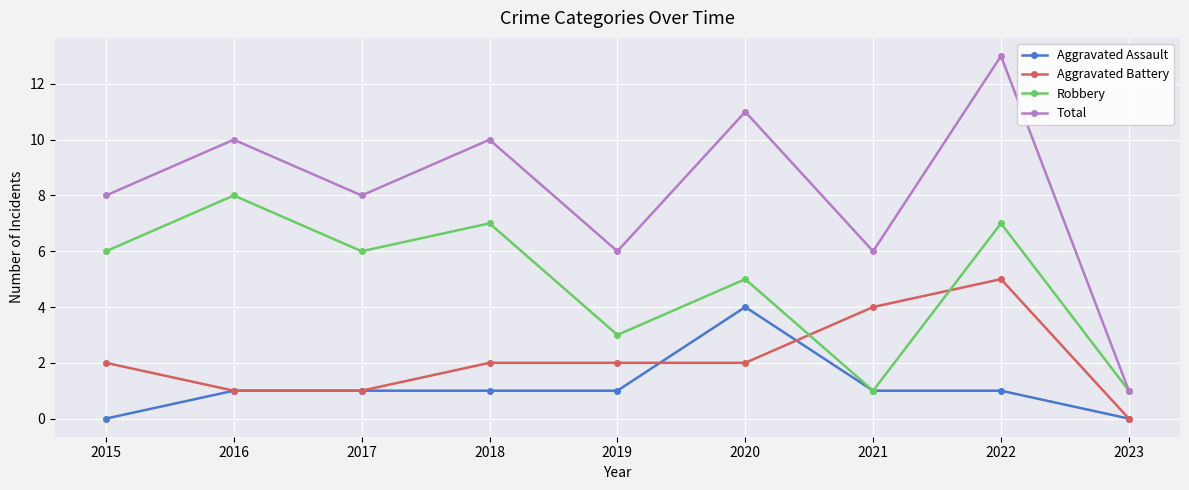

What value does the Robbery series have at 2016?

8